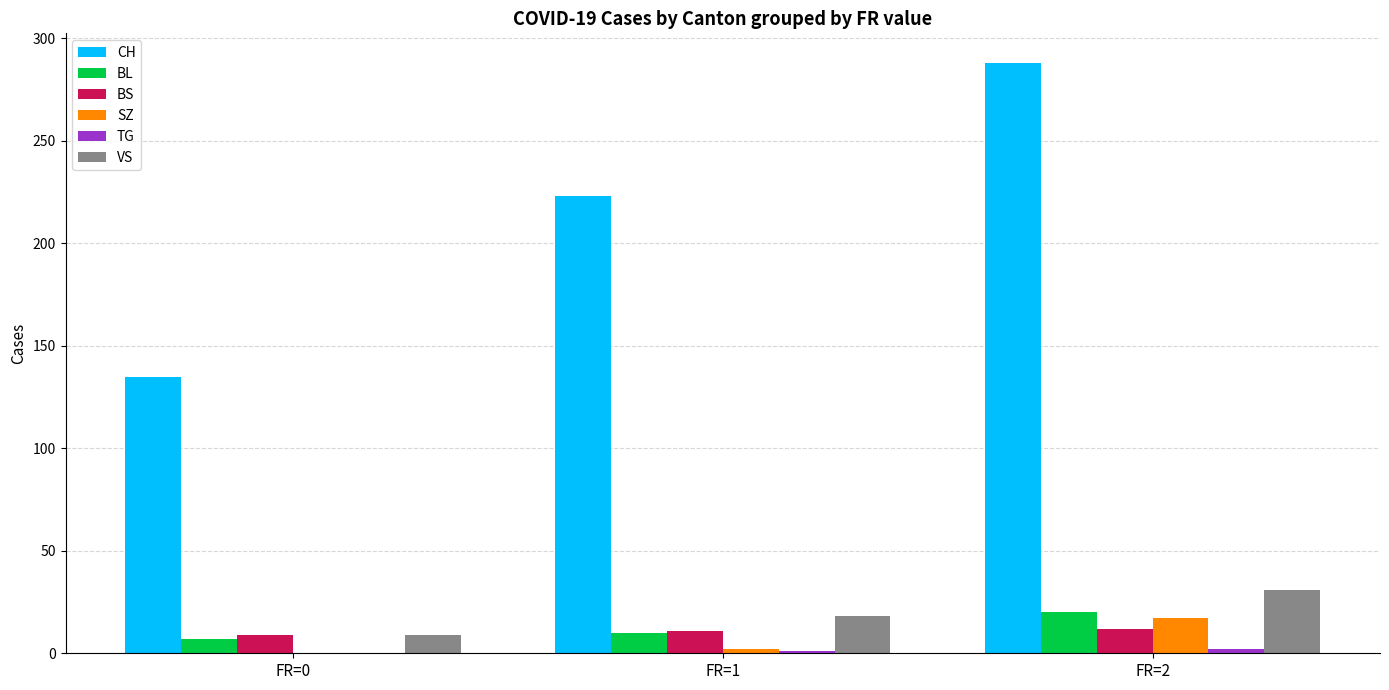

Where is CH nearest to the value 211?

FR=1